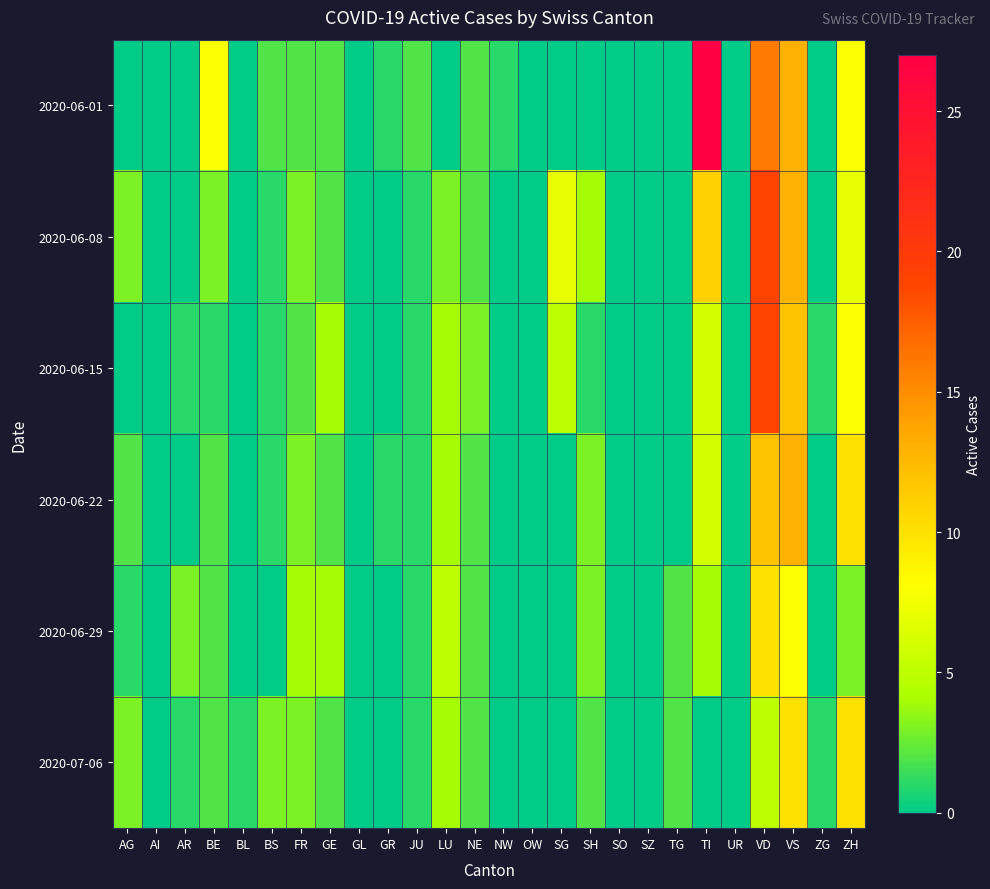

Reading left to right, what are all the values shown in this chart?

2020-06-01: AG=0	AI=0	AR=0	BE=8	BL=0	BS=2	FR=2	GE=2	GL=0	GR=1	JU=2	LU=0	NE=2	NW=1	OW=0	SG=0	SH=0	SO=0	SZ=0	TG=0	TI=27	UR=0	VD=16	VS=13	ZG=0	ZH=8
2020-06-08: AG=3	AI=0	AR=0	BE=3	BL=0	BS=1	FR=3	GE=2	GL=0	GR=0	JU=1	LU=3	NE=2	NW=0	OW=0	SG=7	SH=4	SO=0	SZ=0	TG=0	TI=11	UR=0	VD=19	VS=13	ZG=0	ZH=7
2020-06-15: AG=0	AI=0	AR=1	BE=1	BL=0	BS=1	FR=2	GE=4	GL=0	GR=0	JU=1	LU=4	NE=3	NW=0	OW=0	SG=5	SH=1	SO=0	SZ=0	TG=0	TI=6	UR=0	VD=19	VS=12	ZG=1	ZH=8
2020-06-22: AG=2	AI=0	AR=0	BE=2	BL=0	BS=1	FR=3	GE=2	GL=0	GR=1	JU=1	LU=4	NE=2	NW=0	OW=0	SG=0	SH=3	SO=0	SZ=0	TG=0	TI=6	UR=0	VD=12	VS=13	ZG=0	ZH=10
2020-06-29: AG=1	AI=0	AR=3	BE=2	BL=0	BS=0	FR=4	GE=4	GL=0	GR=0	JU=1	LU=5	NE=2	NW=0	OW=0	SG=0	SH=3	SO=0	SZ=0	TG=2	TI=4	UR=0	VD=10	VS=8	ZG=0	ZH=3
2020-07-06: AG=3	AI=0	AR=1	BE=2	BL=1	BS=3	FR=3	GE=2	GL=0	GR=0	JU=1	LU=4	NE=2	NW=0	OW=0	SG=0	SH=2	SO=0	SZ=0	TG=2	TI=0	UR=0	VD=5	VS=10	ZG=1	ZH=10